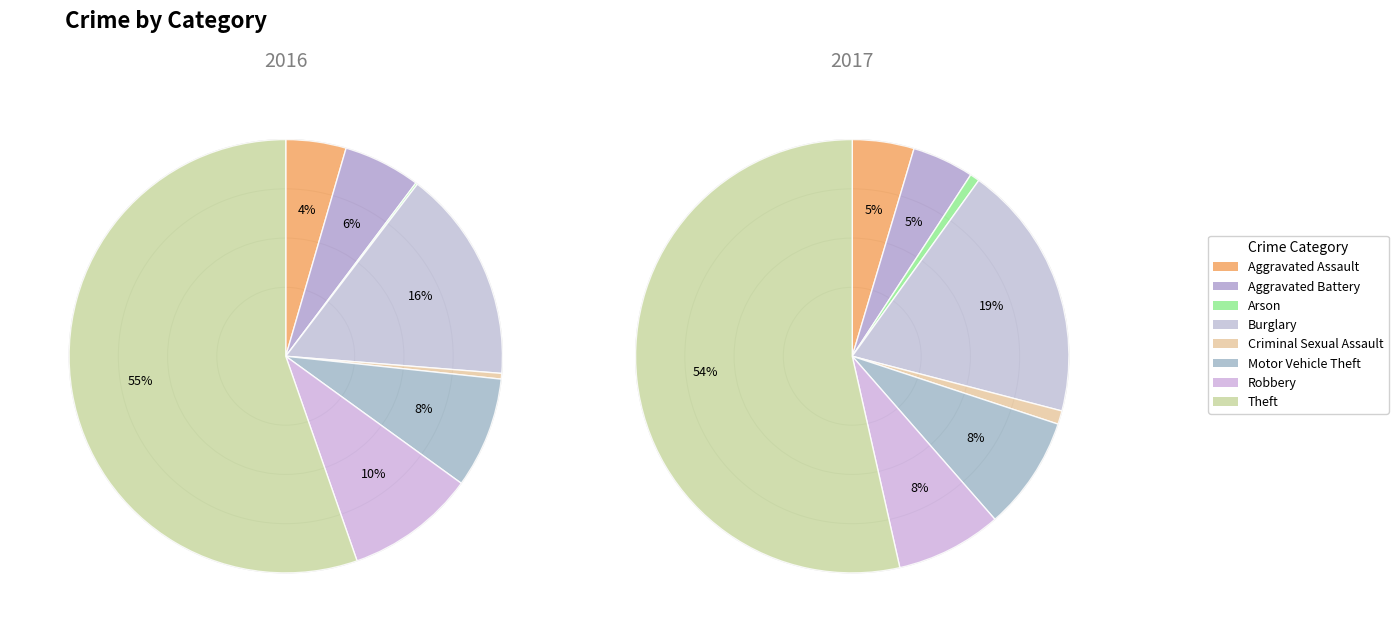

To the nearest percent, what portion does Theft represent?

54%